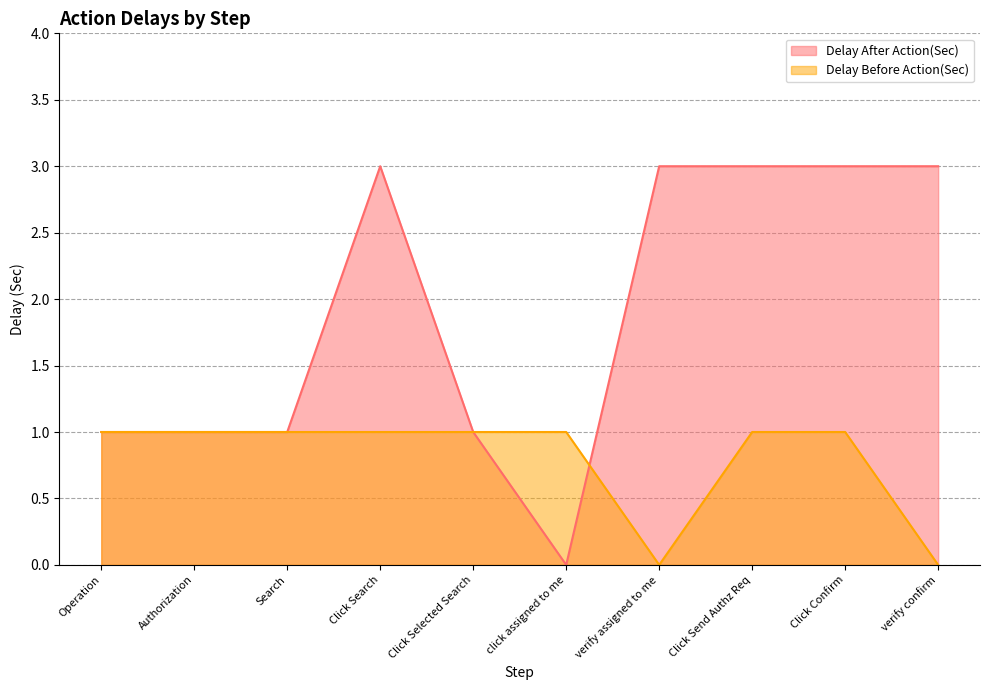

What is the value of the Delay After Action(Sec) point at the 2nd from the left?

1